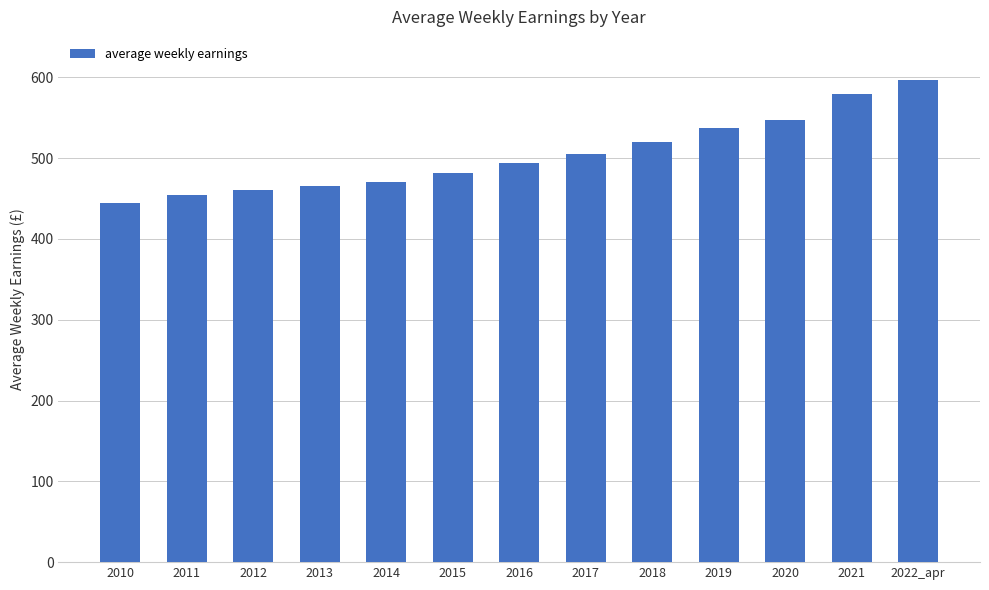

Reading left to right, extract all data points from this chart.

2010=444.4	2011=454.6	2012=460.5	2013=465.6	2014=470.8	2015=482.1	2016=493.6	2017=504.8	2018=519.8	2019=537.5	2020=547.0	2021=579.0	2022_apr=597.0